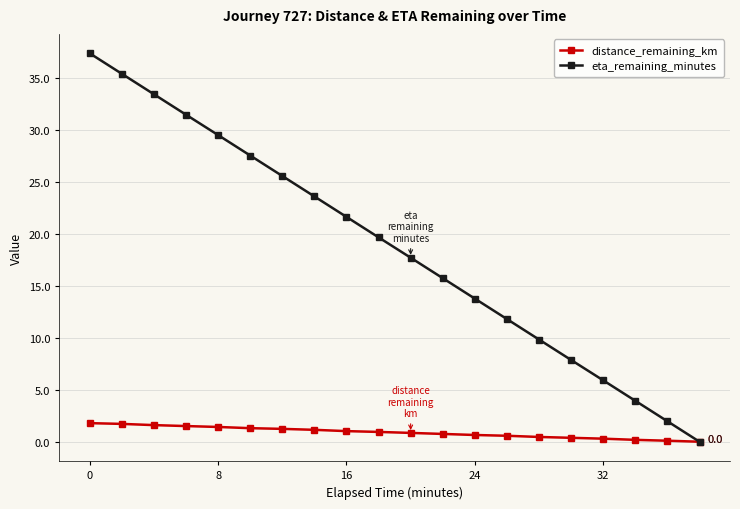

Rank the series by their average value, from highest to lowest.

eta_remaining_minutes, distance_remaining_km